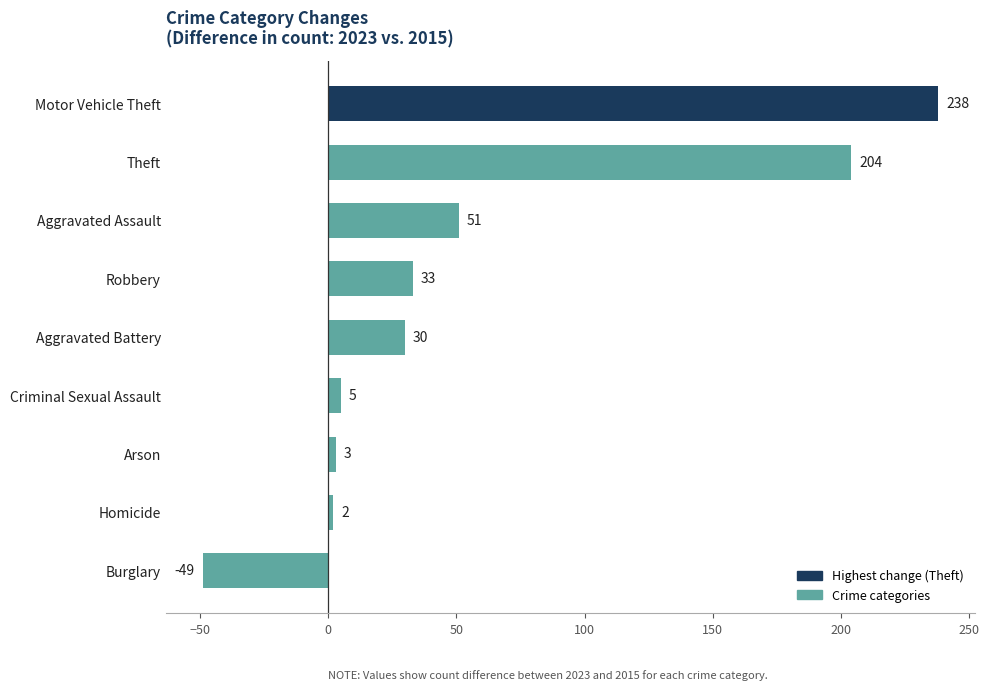

Reading top to bottom, transcribe all the data shown in this chart.

238	204	51	33	30	5	3	2	-49